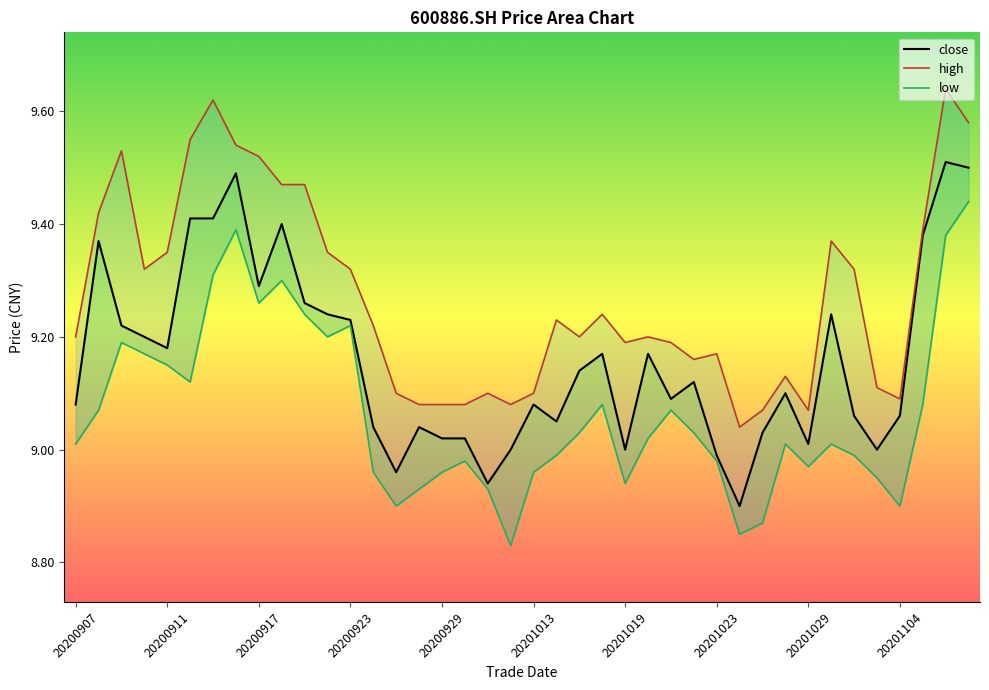

Is it true that high equals 9.1 at 20200928?

True